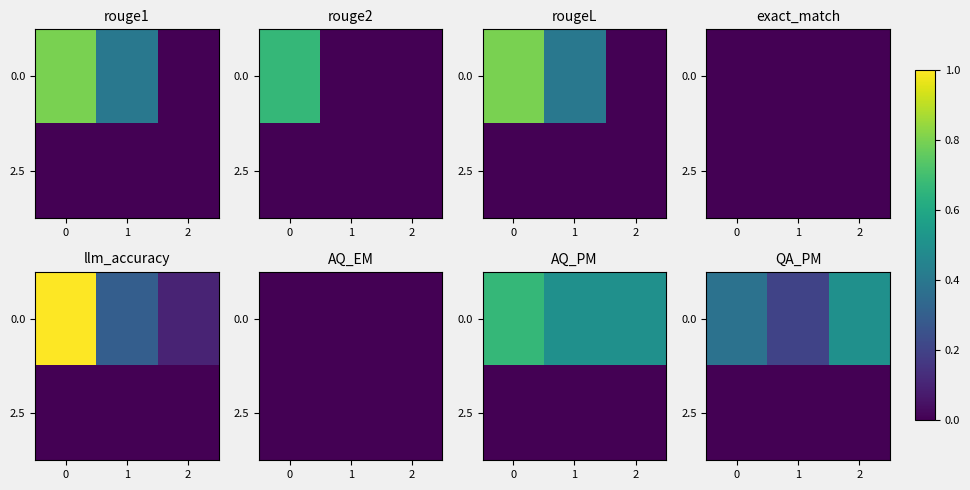

Which has a higher value, 2 or 0?

2